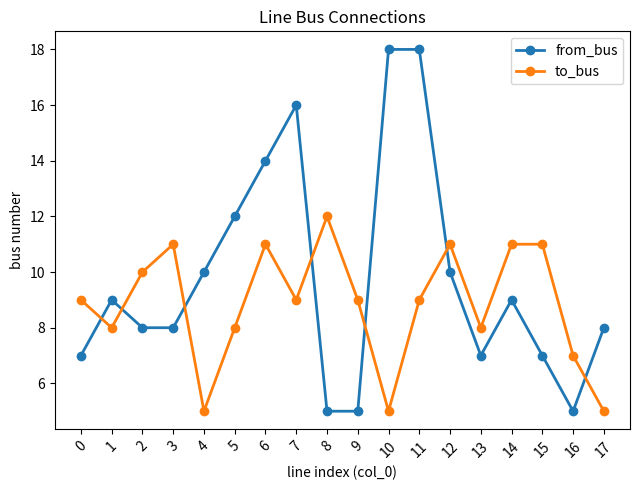

True or false: to_bus has a value of 14 at 13.

False